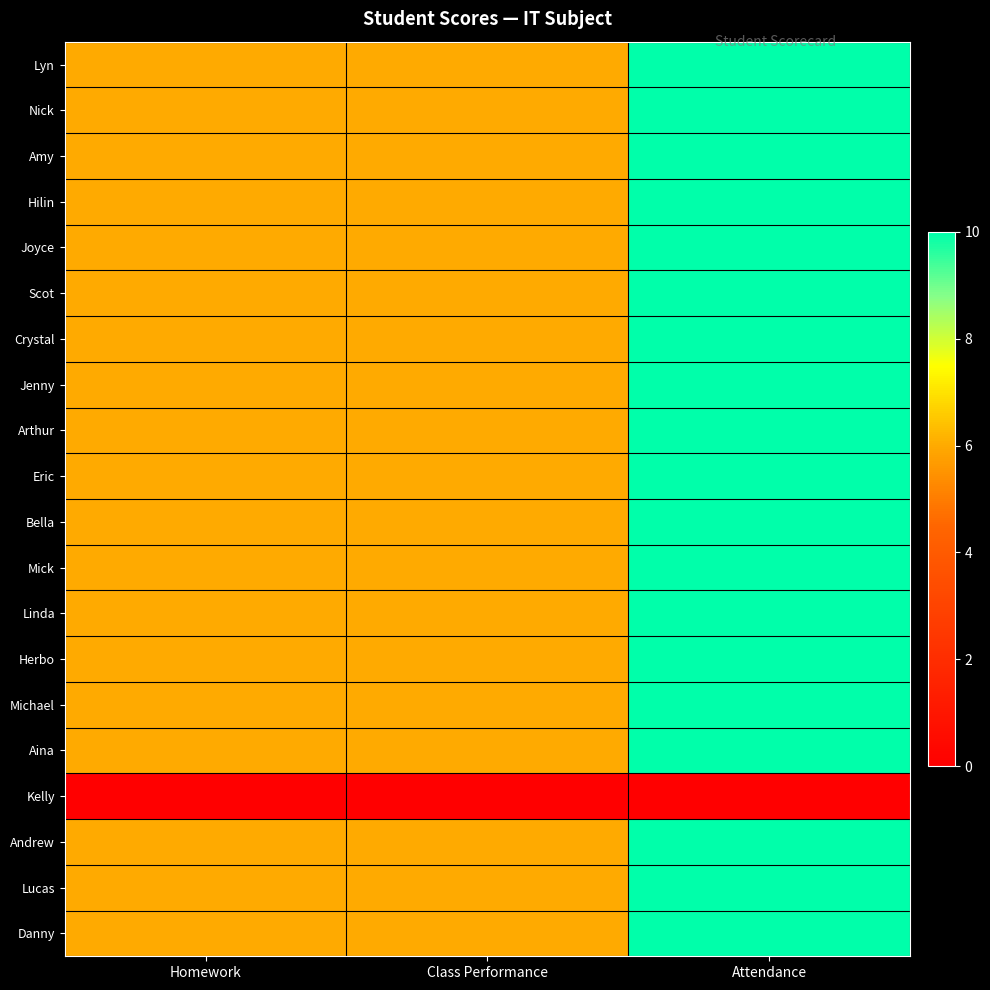

At which category is the sum across all series the highest?

Attendance